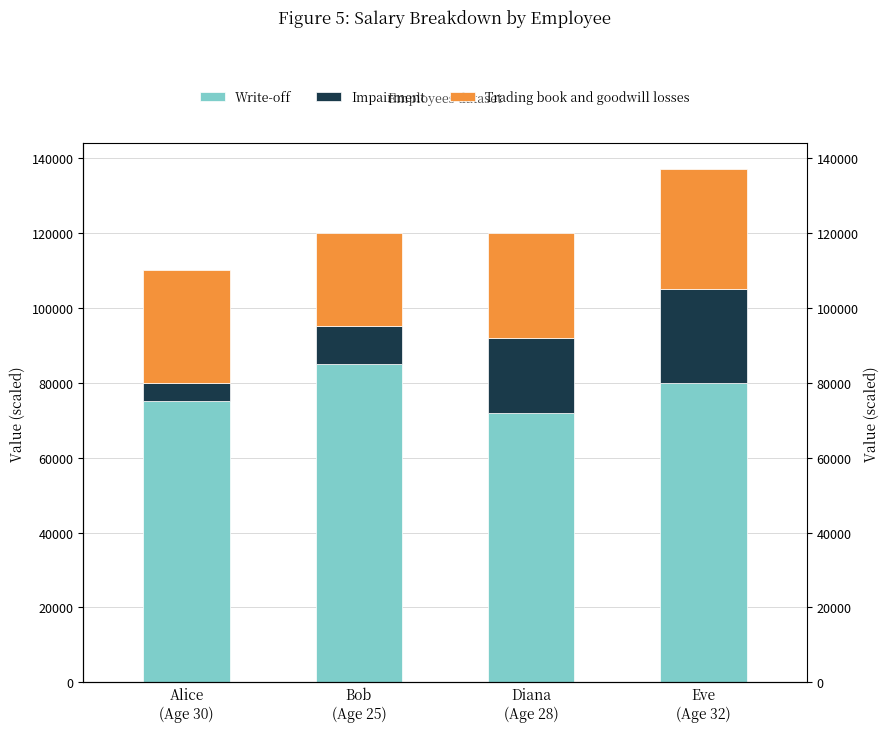

List the series in order of their peak value, lowest first.

Impairment, Trading book and goodwill losses, Write-off